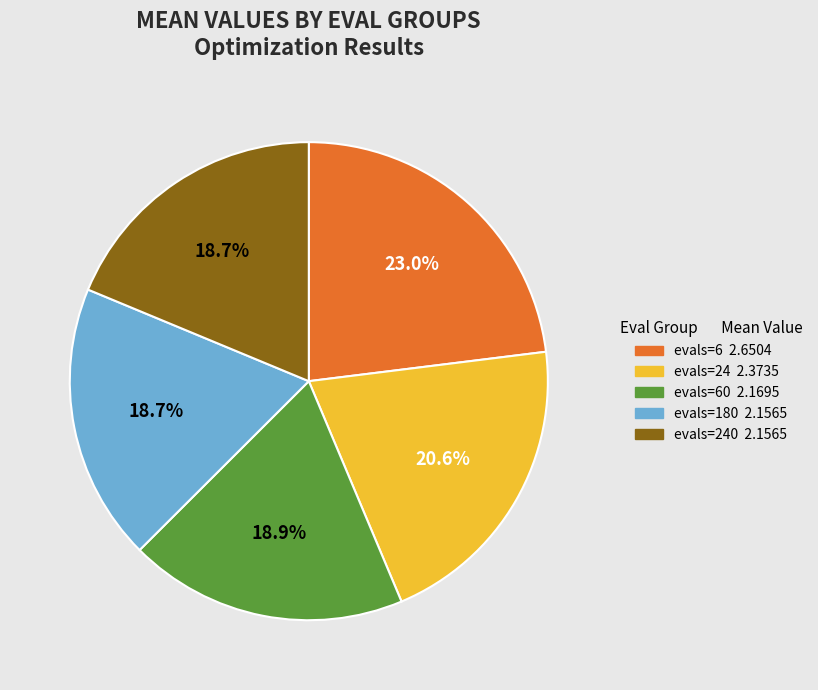

Does any single category account for the majority?

No